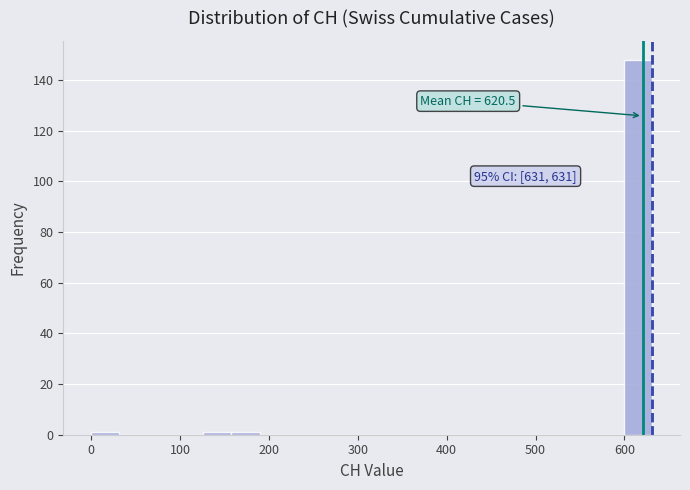

Around what value on the x-axis is the tallest bar? Give the approximate position of its centre, as read against the axis.

620